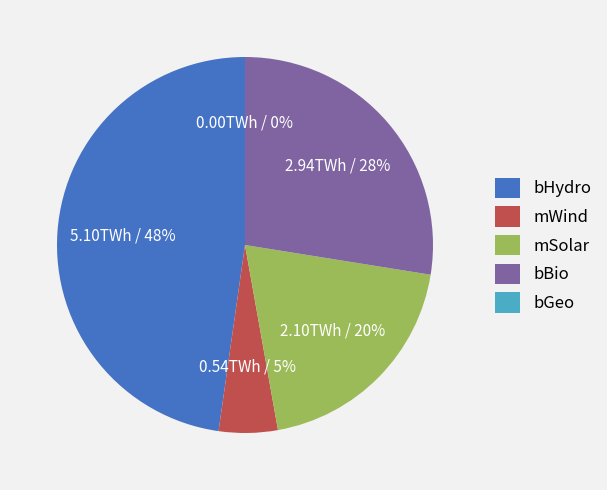

What is the change in value from bHydro to bBio?

-2.2